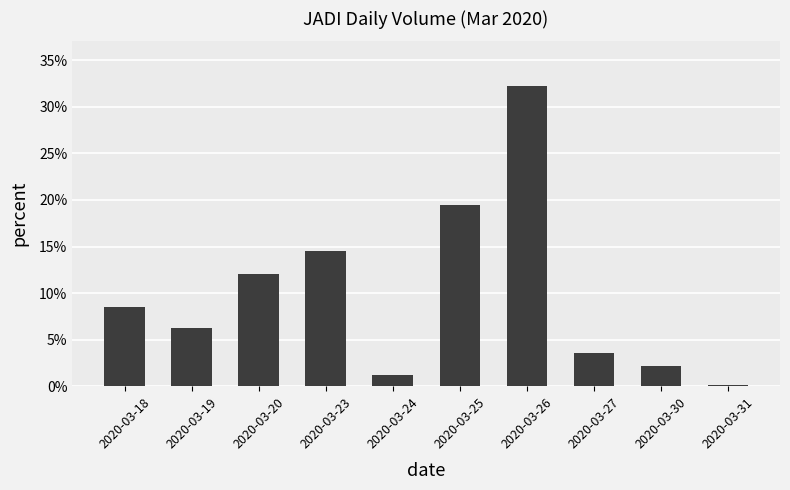

Reading left to right, list all the values displayed in this chart.

2020-03-18=8.5	2020-03-19=6.2	2020-03-20=12.0	2020-03-23=14.5	2020-03-24=1.2	2020-03-25=19.5	2020-03-26=32.2	2020-03-27=3.5	2020-03-30=2.2	2020-03-31=0.2